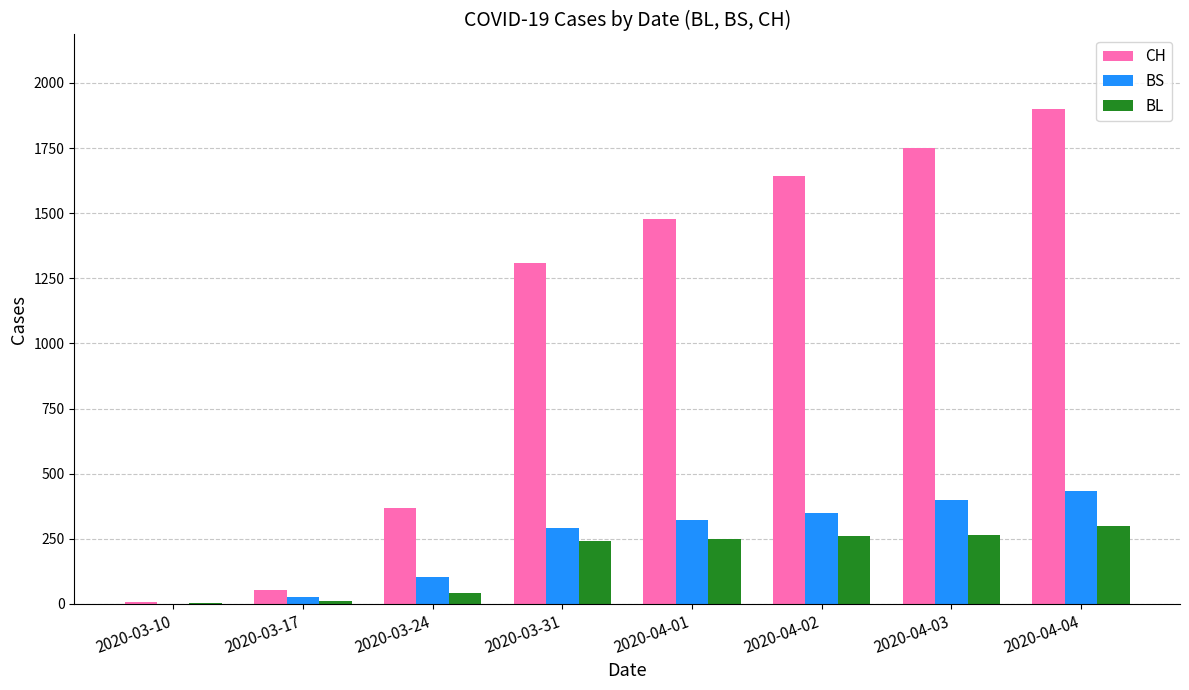

Which series changed the most between 2020-03-24 and 2020-03-31?

CH